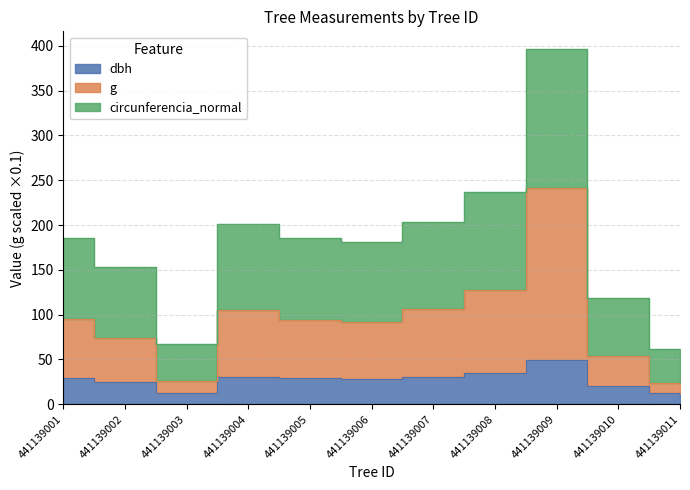

At which category is the sum across all series the highest?

441139009